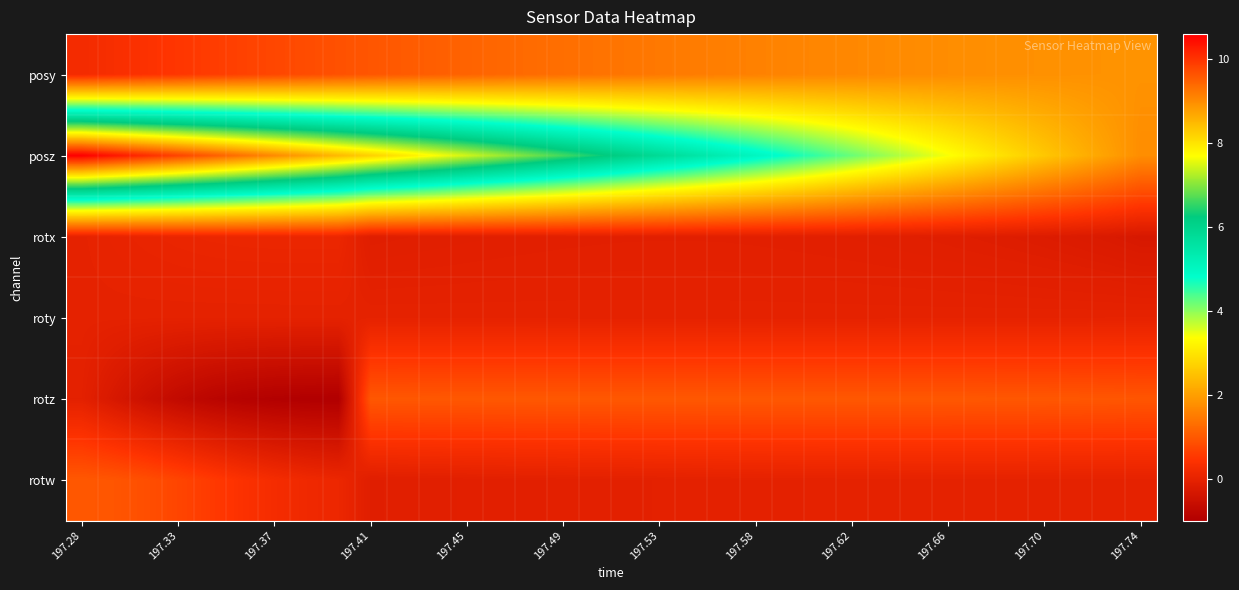

How many data points does each series have?

34